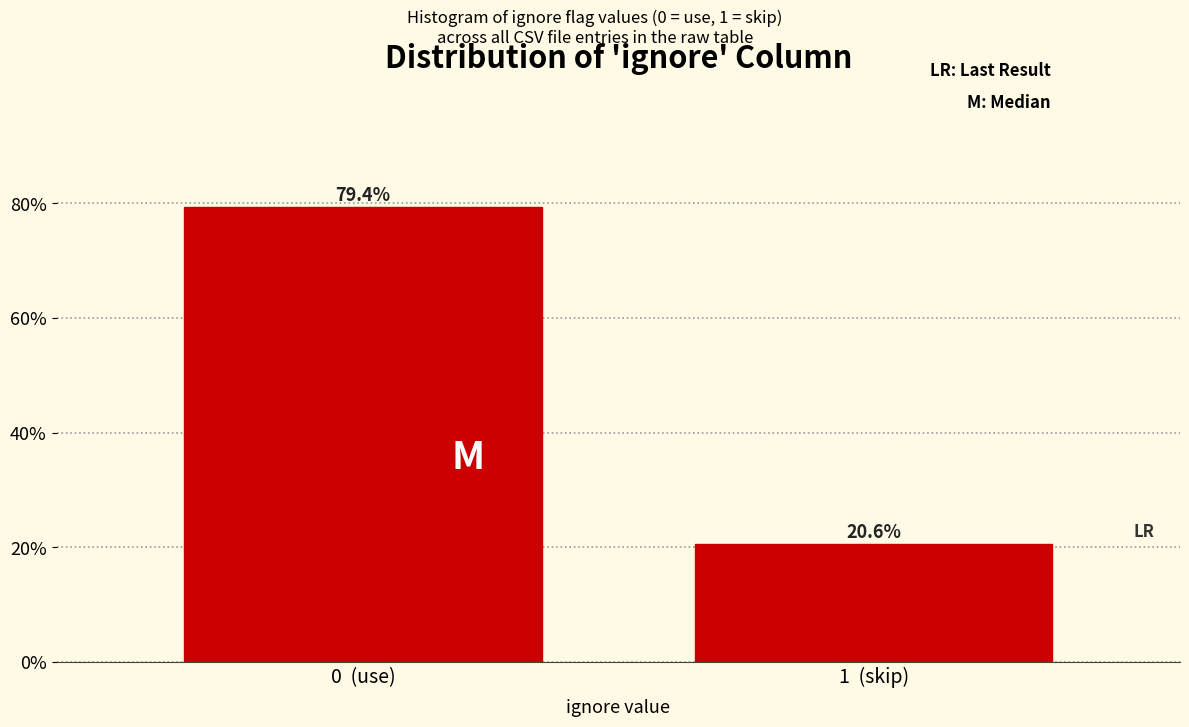

Reading left to right, list all the values displayed in this chart.

79.4	20.6